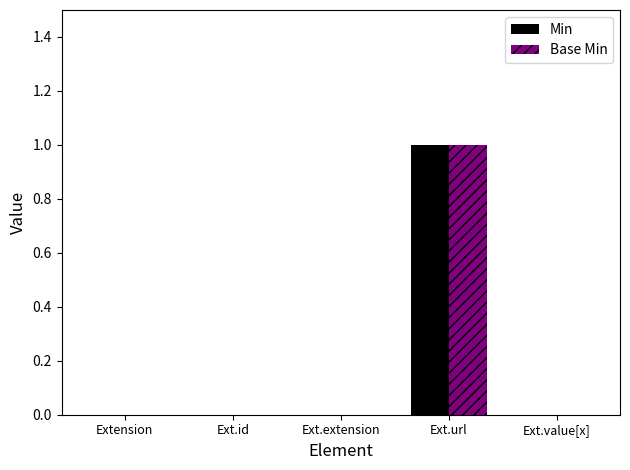

Count the number of categories in the chart.

5